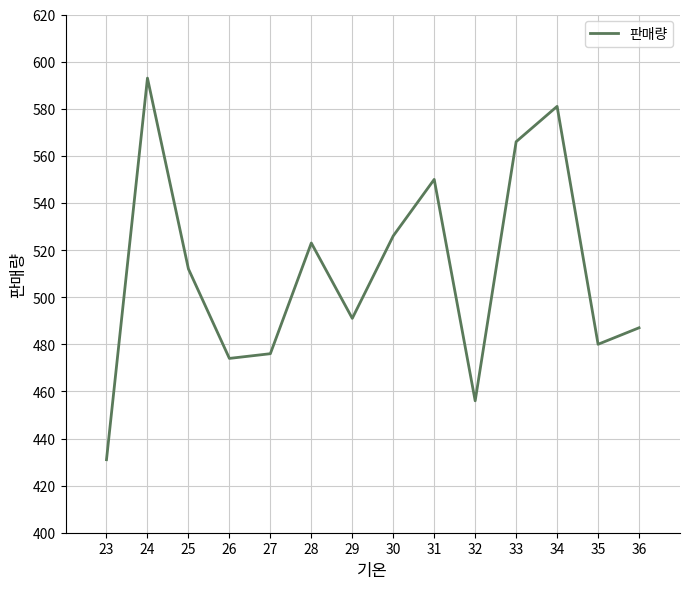

What is the difference between the values at 26 and 25?

38